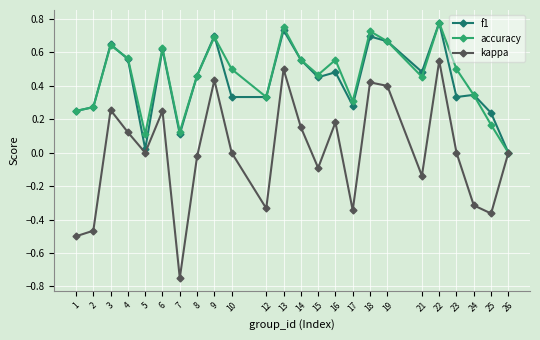

At which category is the sum across all series the highest?

22